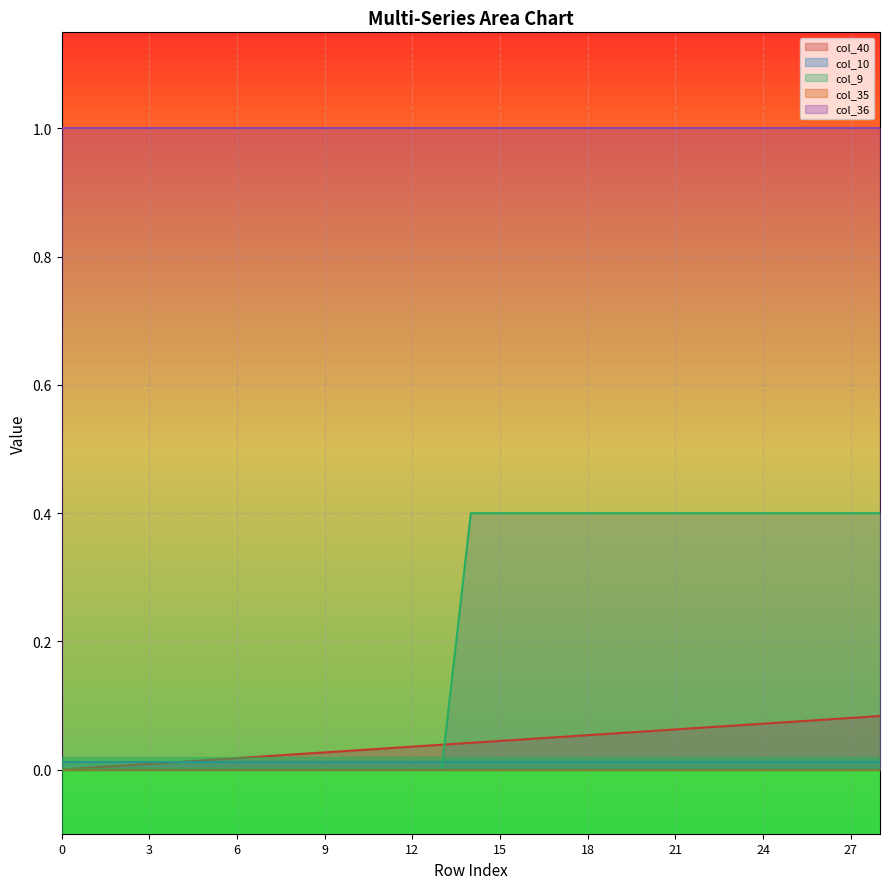

Reading right to left, extract all data points from this chart.

col_40: 28=0.1	27=0.1	26=0.1	25=0.1	24=0.1	23=0.1	22=0.1	21=0.1	20=0.1	19=0.1	18=0.1	17=0.1	16=0.0	15=0.0	14=0.0	13=0.0	12=0.0	11=0.0	10=0.0	9=0.0	8=0.0	7=0.0	6=0.0	5=0.0	4=0.0	3=0.0	2=0.0	1=0.0	0=0.0
col_10: 28=0.0	27=0.0	26=0.0	25=0.0	24=0.0	23=0.0	22=0.0	21=0.0	20=0.0	19=0.0	18=0.0	17=0.0	16=0.0	15=0.0	14=0.0	13=0.0	12=0.0	11=0.0	10=0.0	9=0.0	8=0.0	7=0.0	6=0.0	5=0.0	4=0.0	3=0.0	2=0.0	1=0.0	0=0.0
col_9: 28=0.4	27=0.4	26=0.4	25=0.4	24=0.4	23=0.4	22=0.4	21=0.4	20=0.4	19=0.4	18=0.4	17=0.4	16=0.4	15=0.4	14=0.4	13=0.0	12=0.0	11=0.0	10=0.0	9=0.0	8=0.0	7=0.0	6=0.0	5=0.0	4=0.0	3=0.0	2=0.0	1=0.0	0=0.0
col_35: 28=0.0	27=0.0	26=0.0	25=0.0	24=0.0	23=0.0	22=0.0	21=0.0	20=0.0	19=0.0	18=0.0	17=0.0	16=0.0	15=0.0	14=0.0	13=0.0	12=0.0	11=0.0	10=0.0	9=0.0	8=0.0	7=0.0	6=0.0	5=0.0	4=0.0	3=0.0	2=0.0	1=0.0	0=0.0
col_36: 28=1.0	27=1.0	26=1.0	25=1.0	24=1.0	23=1.0	22=1.0	21=1.0	20=1.0	19=1.0	18=1.0	17=1.0	16=1.0	15=1.0	14=1.0	13=1.0	12=1.0	11=1.0	10=1.0	9=1.0	8=1.0	7=1.0	6=1.0	5=1.0	4=1.0	3=1.0	2=1.0	1=1.0	0=1.0